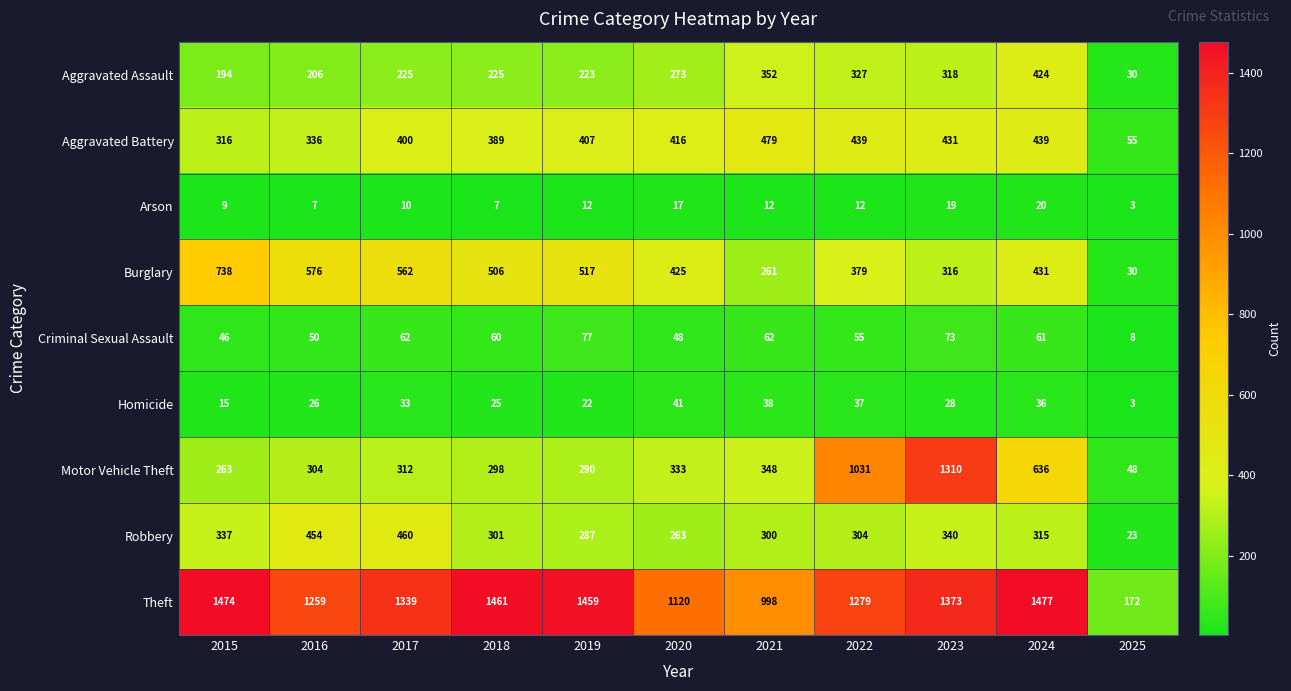

Where is Aggravated Battery nearest to the value 267?

2015